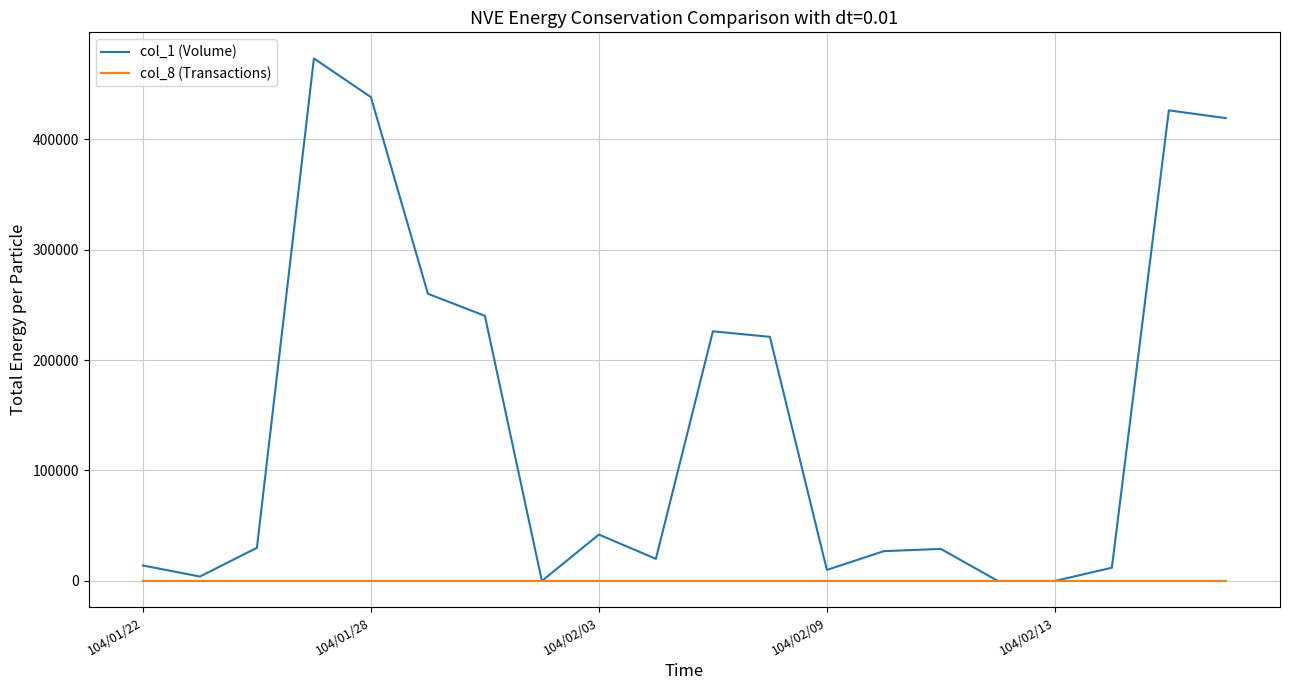

Which series has the largest total across all categories?

col_1 (Volume)